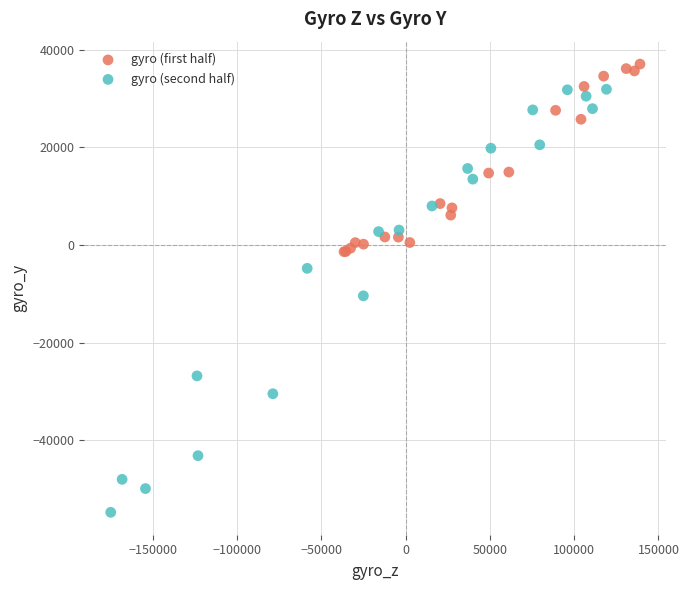

Which series contains the lowest Y value?

gyro (second half)